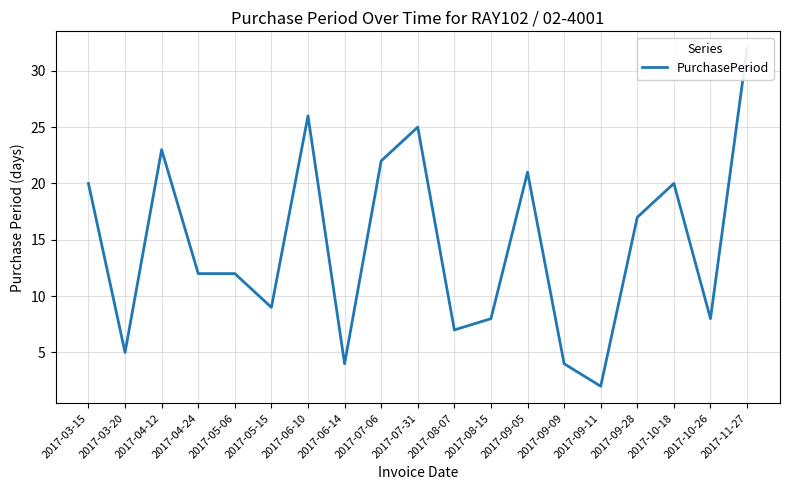

List the labels in order of value, smallest first.

2017-09-11, 2017-06-14, 2017-09-09, 2017-03-20, 2017-08-07, 2017-08-15, 2017-10-26, 2017-05-15, 2017-04-24, 2017-05-06, 2017-09-28, 2017-03-15, 2017-10-18, 2017-09-05, 2017-07-06, 2017-04-12, 2017-07-31, 2017-06-10, 2017-11-27